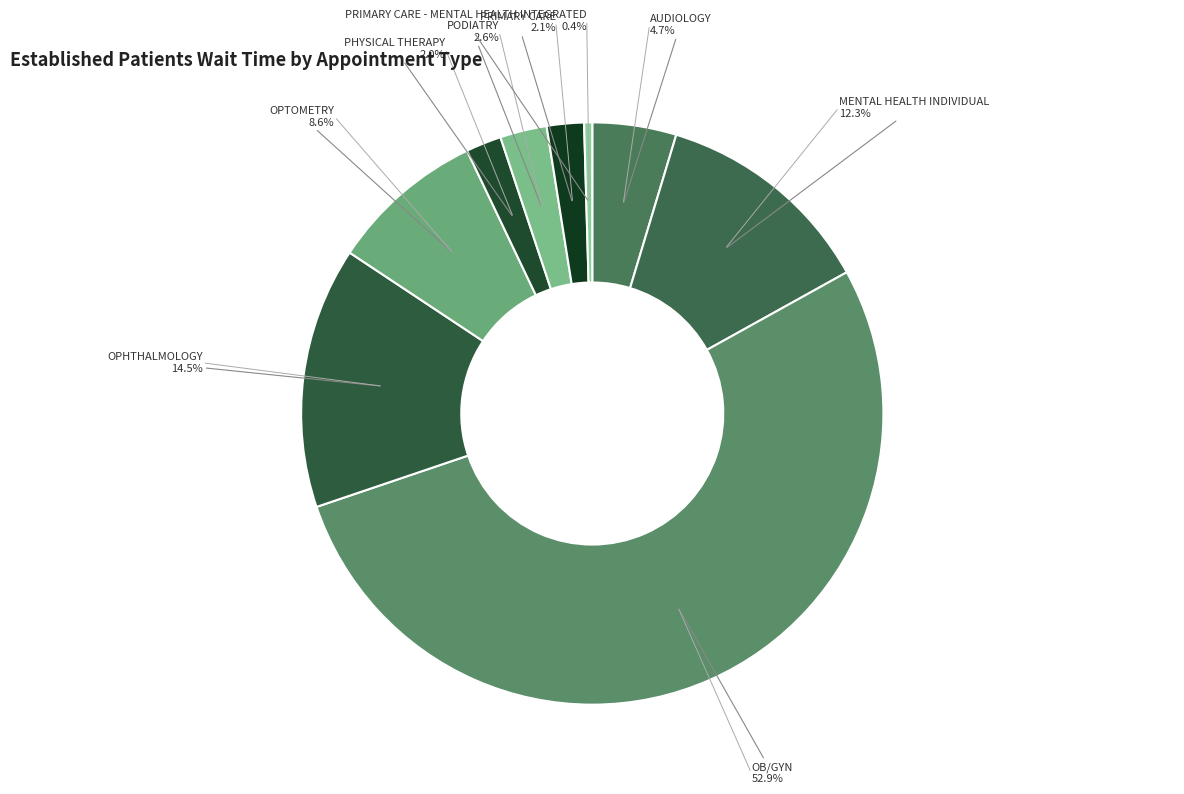

What percentage is the PODIATRY slice, to the nearest percent?

3%